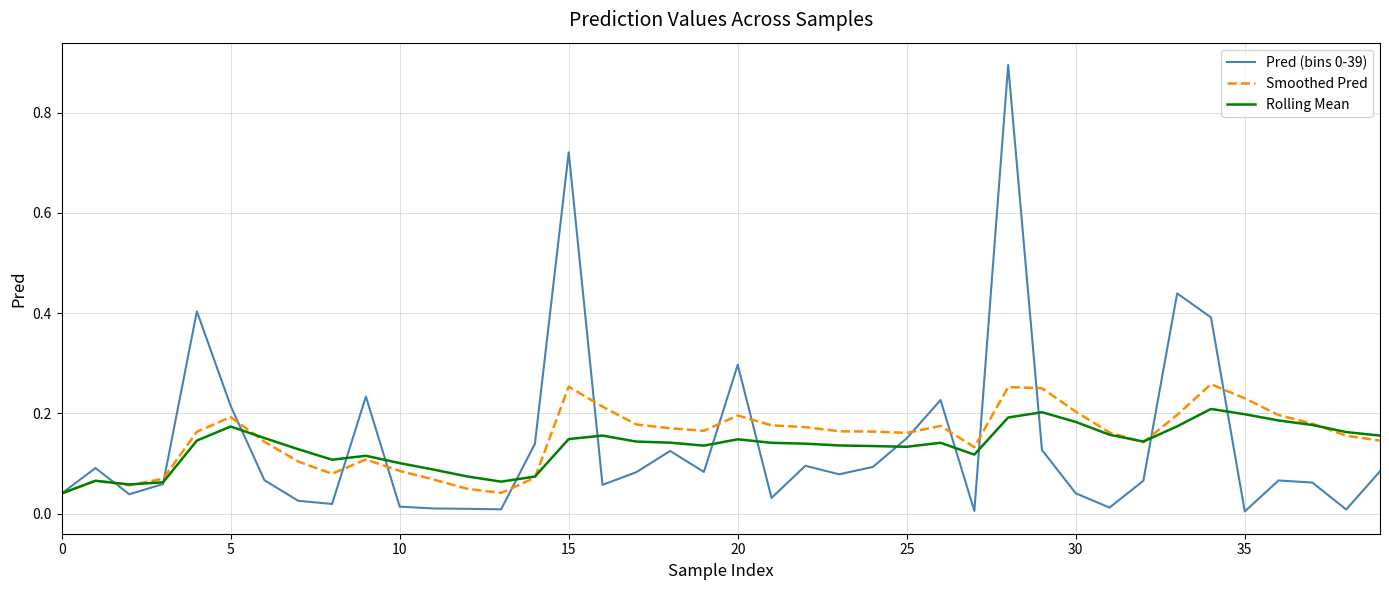

Reading right to left, what are all the values shown in this chart?

Pred (bins 0-39): 0.1	0.0	0.1	0.1	0.0	0.4	0.4	0.1	0.0	0.0	0.1	0.9	0.0	0.2	0.2	0.1	0.1	0.1	0.0	0.3	0.1	0.1	0.1	0.1	0.7	0.1	0.0	0.0	0.0	0.0	0.2	0.0	0.0	0.1	0.2	0.4	0.1	0.0	0.1	0.0
Smoothed Pred: 0.1	0.2	0.2	0.2	0.2	0.3	0.2	0.1	0.2	0.2	0.3	0.3	0.1	0.2	0.2	0.2	0.2	0.2	0.2	0.2	0.2	0.2	0.2	0.2	0.3	0.1	0.0	0.0	0.1	0.1	0.1	0.1	0.1	0.1	0.2	0.2	0.1	0.1	0.1	0.0
Rolling Mean: 0.2	0.2	0.2	0.2	0.2	0.2	0.2	0.1	0.2	0.2	0.2	0.2	0.1	0.1	0.1	0.1	0.1	0.1	0.1	0.1	0.1	0.1	0.1	0.2	0.1	0.1	0.1	0.1	0.1	0.1	0.1	0.1	0.1	0.2	0.2	0.1	0.1	0.1	0.1	0.0